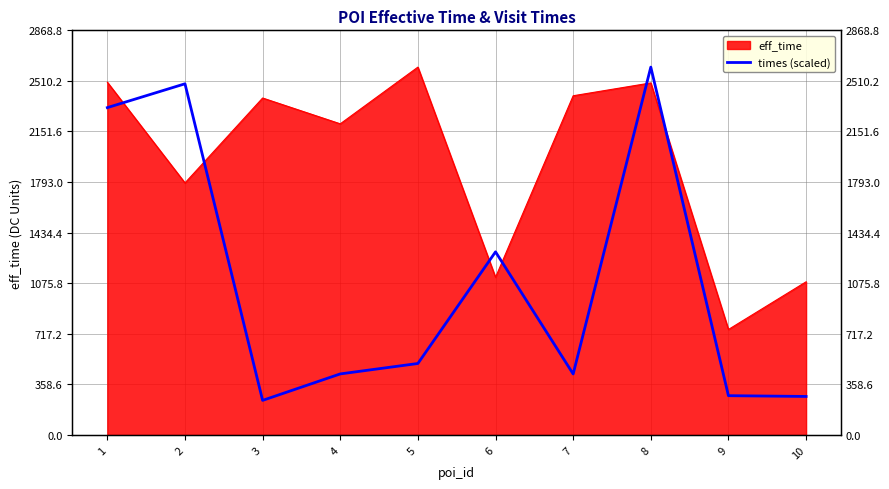

Which label corresponds to the smallest value in the chart?

3